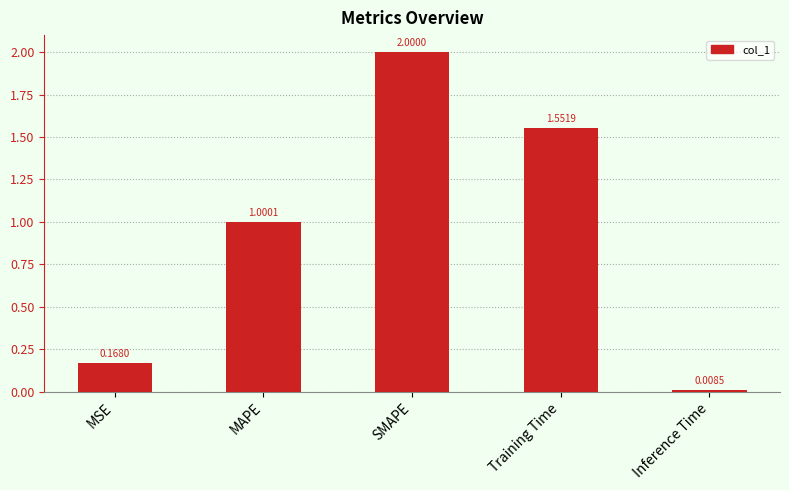

What is the label of the 4th bar from the right?

MAPE